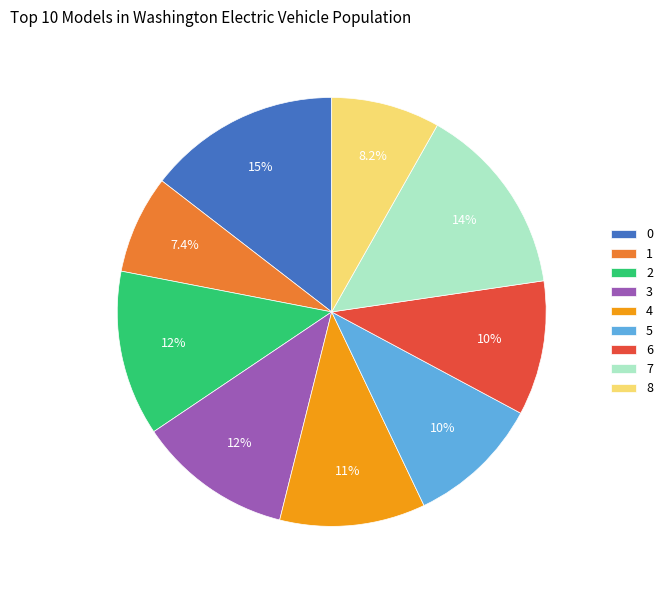

Is it true that 4 is 11% of the pie?

True